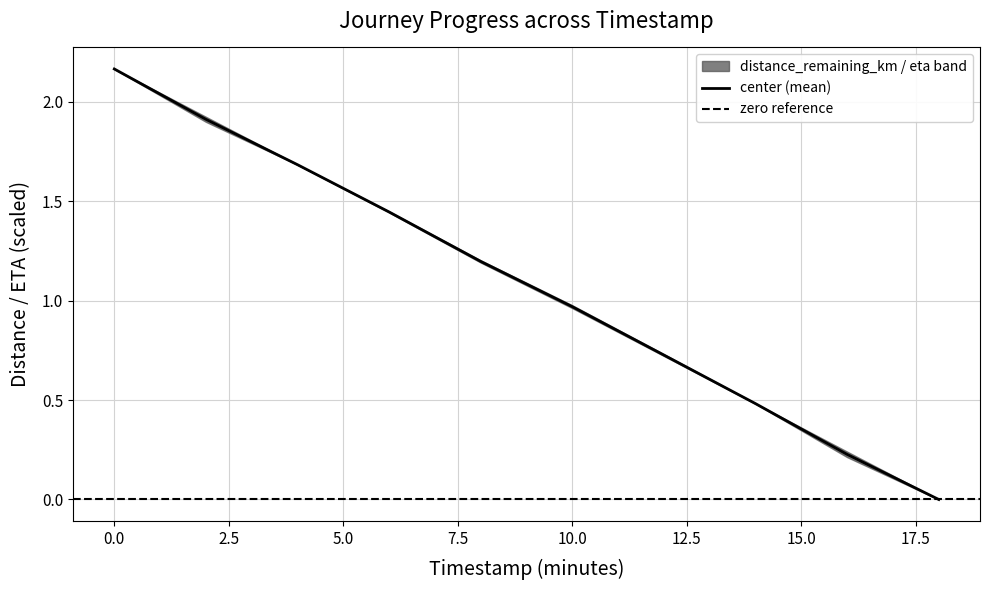

What position from the left is 6.0?

4